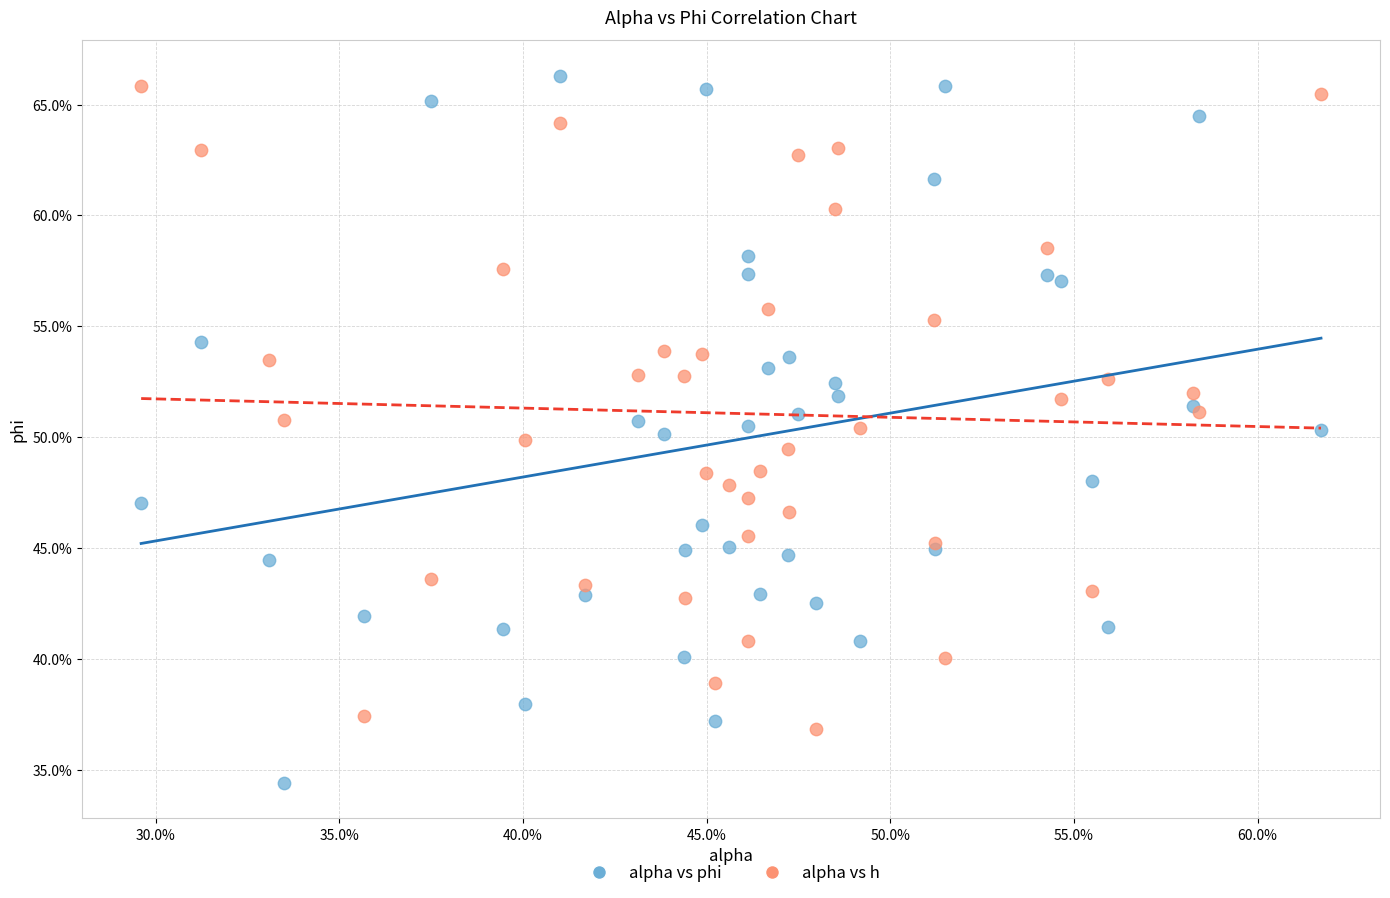

Which series contains the highest Y value?

alpha vs phi